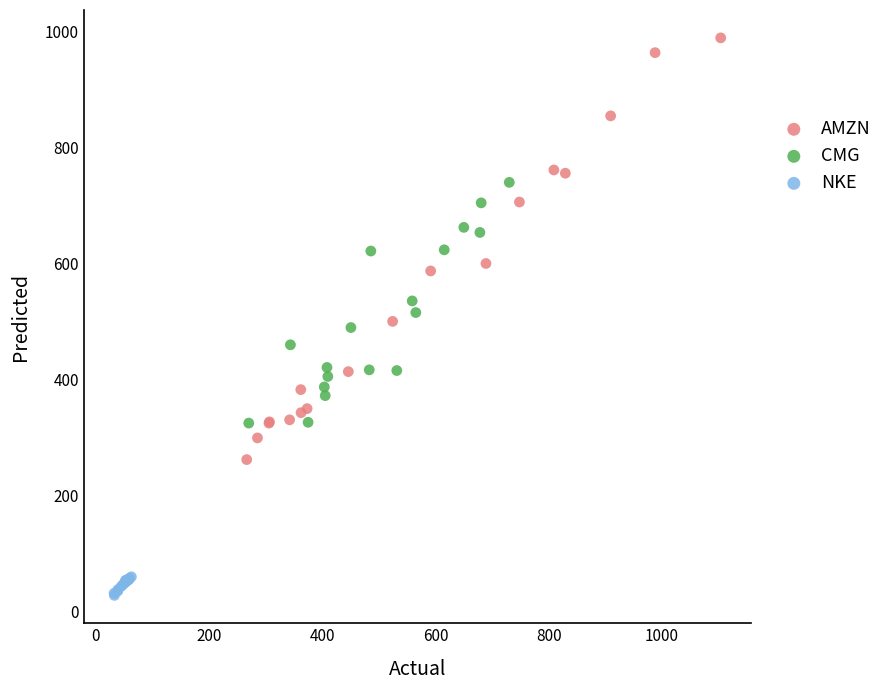

Which series reaches the maximum Y coordinate?

AMZN